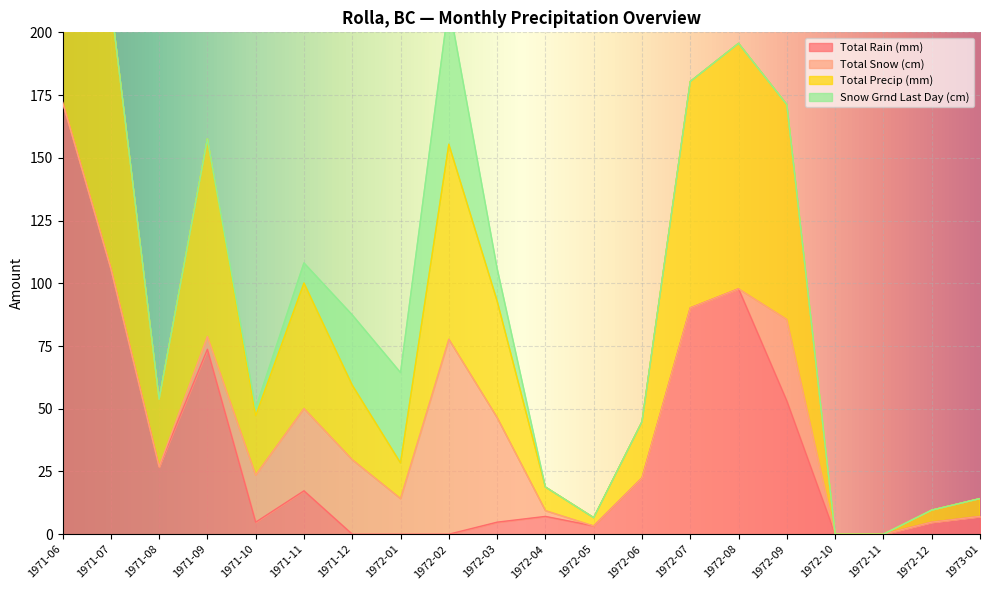

Where is Total Rain (mm) nearest to the value 86?

1972-07